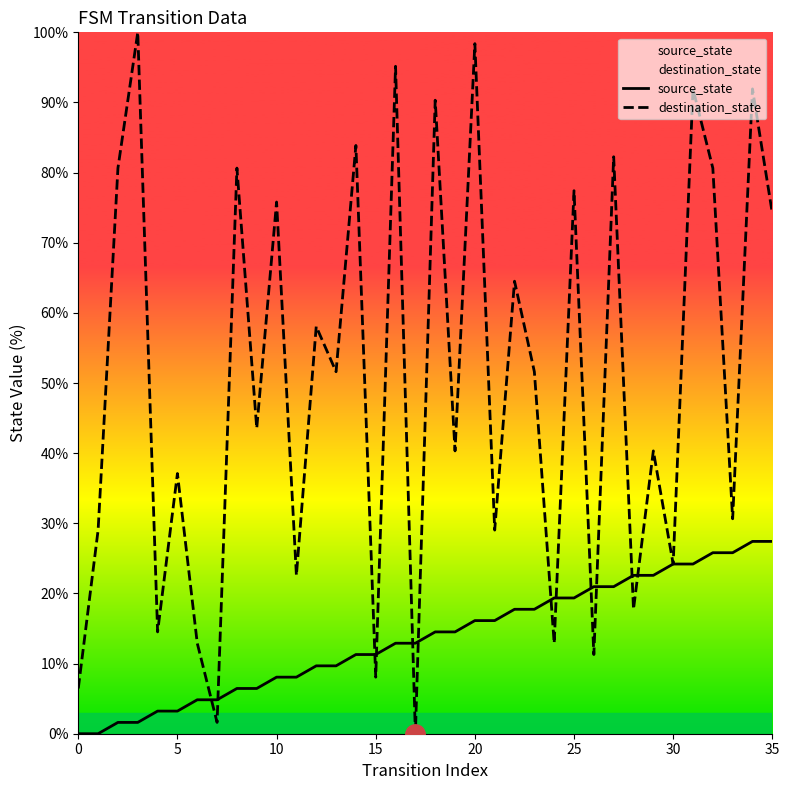

True or false: source_state has more than 0 interior local peaks.

False